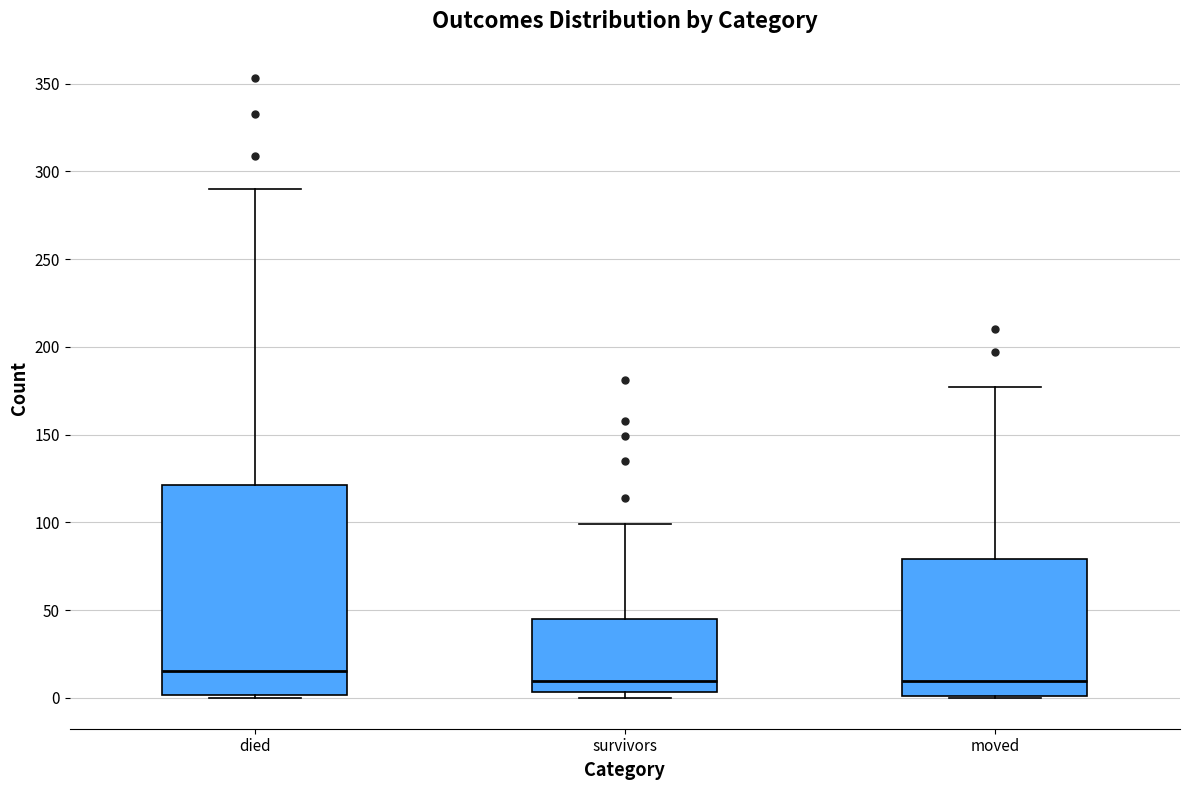

Comparing the boxes themselves (not the whiskers), which one is the tallest?

died